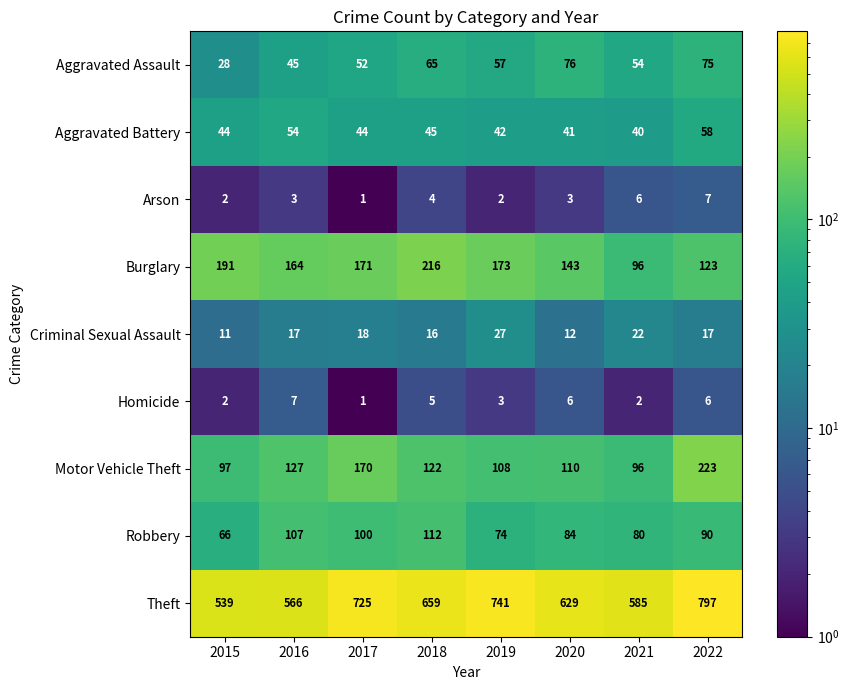

Between 2015 and 2020, which series saw the biggest shift?

Theft